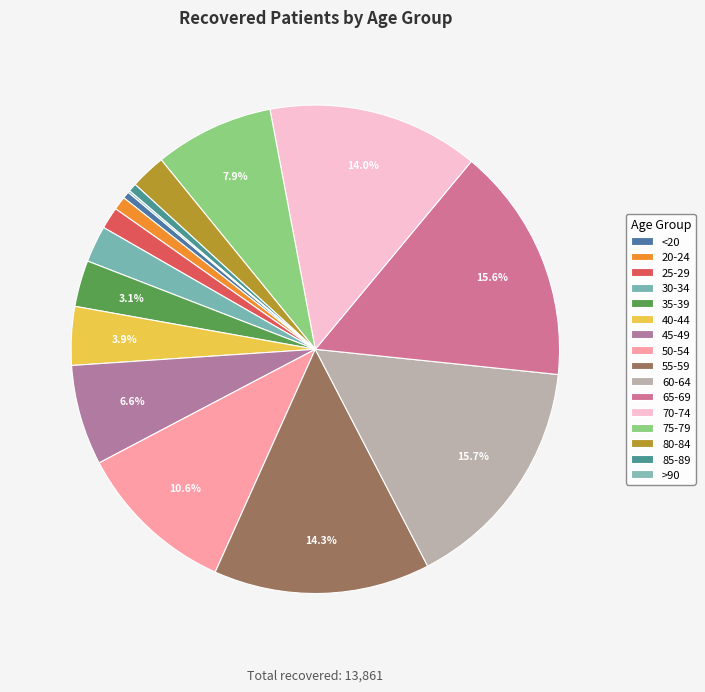

Does <20 represent more than half of the total?

No